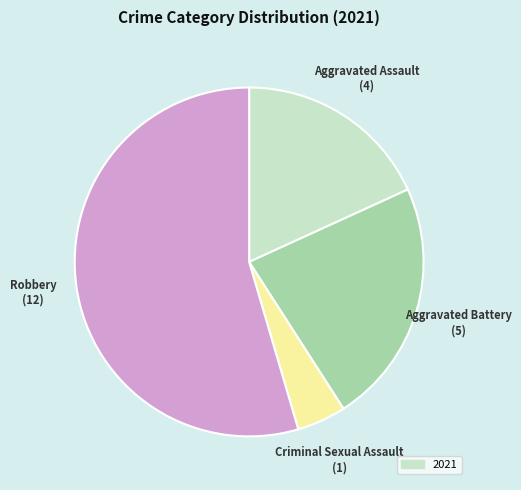

Is there any slice that represents more than half of the pie?

Yes